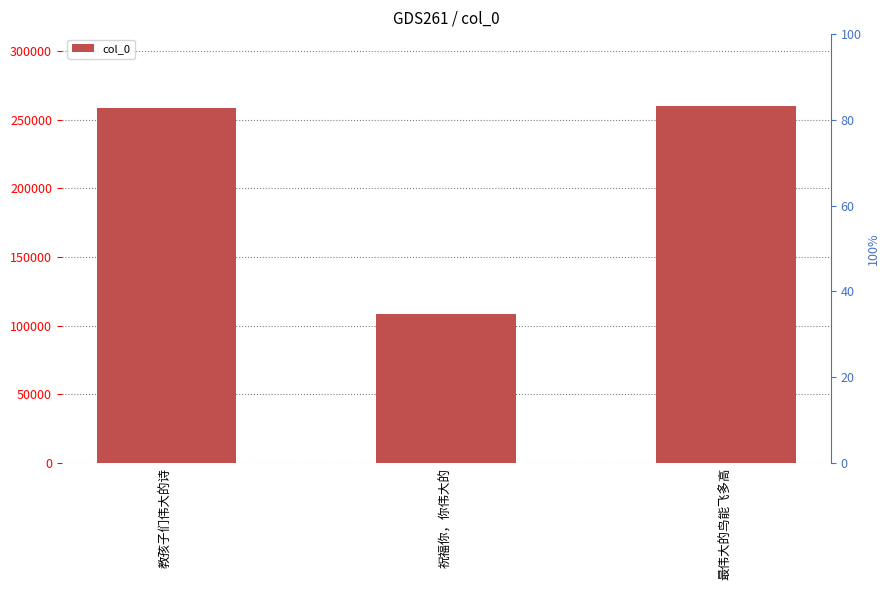

Rank the categories by value from highest to lowest.

最伟大的鸟能飞多高, 教孩子们伟大的诗, 祝福你，你伟大的